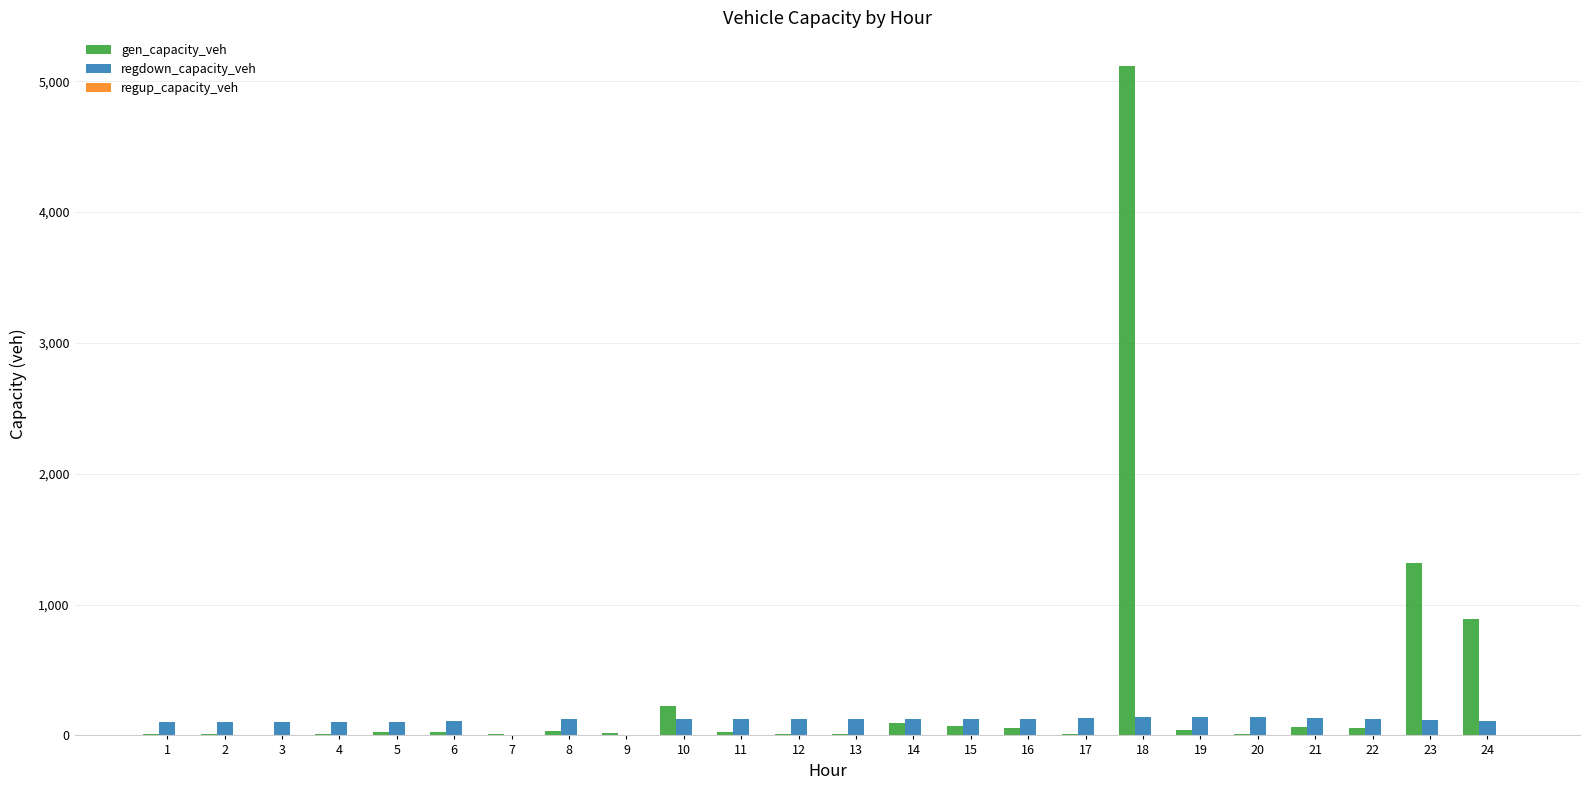

What is the sum of all gen_capacity_veh values?

8161.4